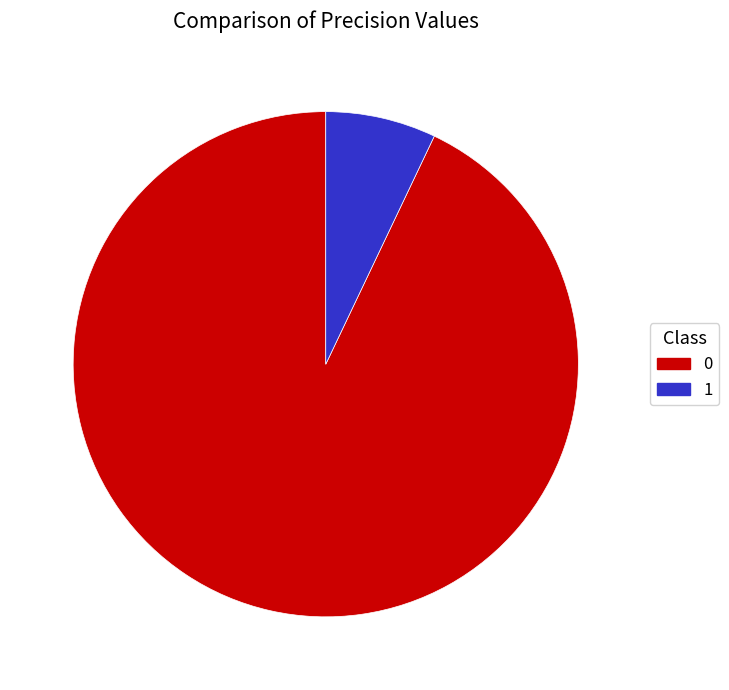

Do 1 and 0 together represent more than half of the pie?

Yes